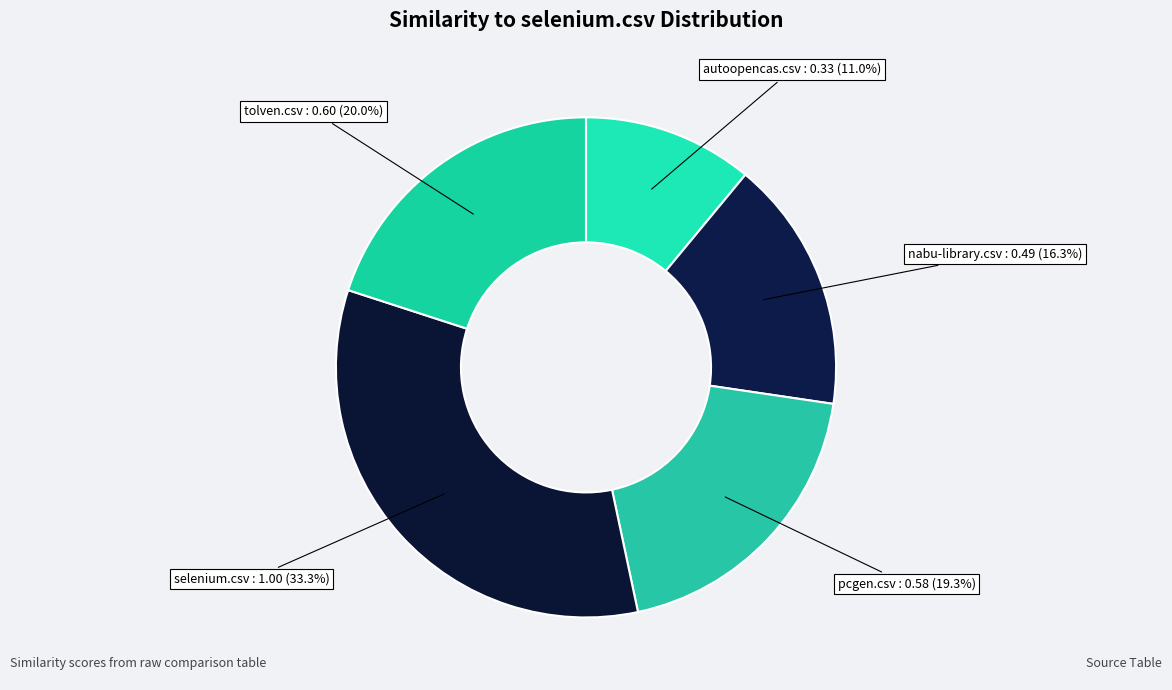

Count the number of slices in the pie.

5